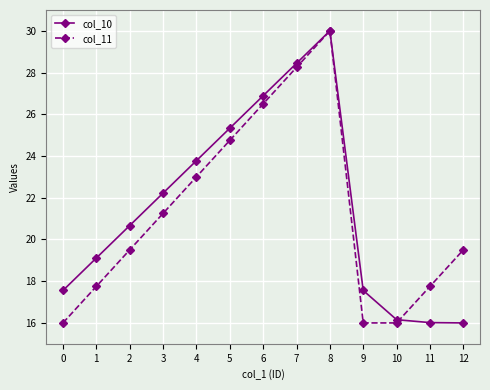

What is the value of the col_11 point at the 1st from the left?

16.0